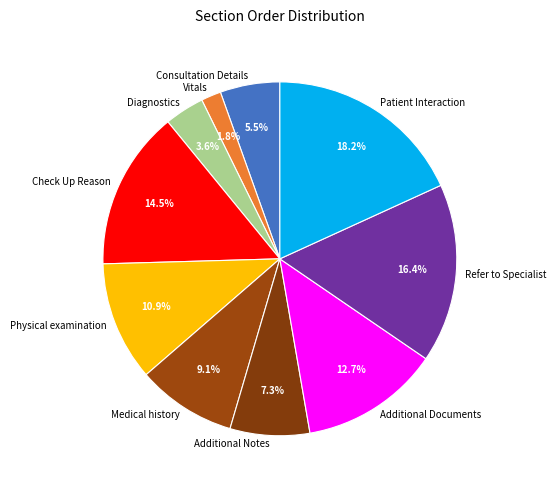

Rank the categories by value from lowest to highest.

Vitals, Diagnostics, Consultation Details, Additional Notes, Medical history, Physical examination, Additional Documents, Check Up Reason, Refer to Specialist, Patient Interaction